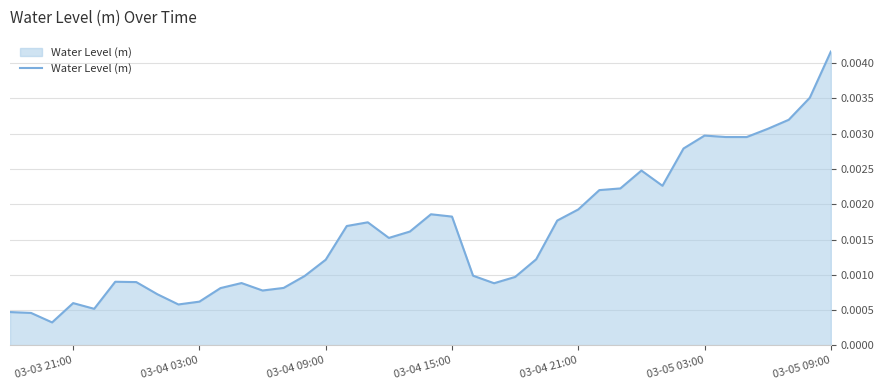

How many lines are shown in the chart?

1